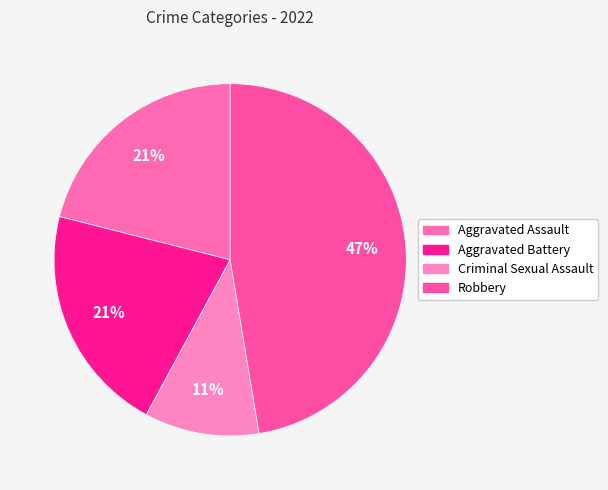

What percentage is the Criminal Sexual Assault slice, to the nearest percent?

11%